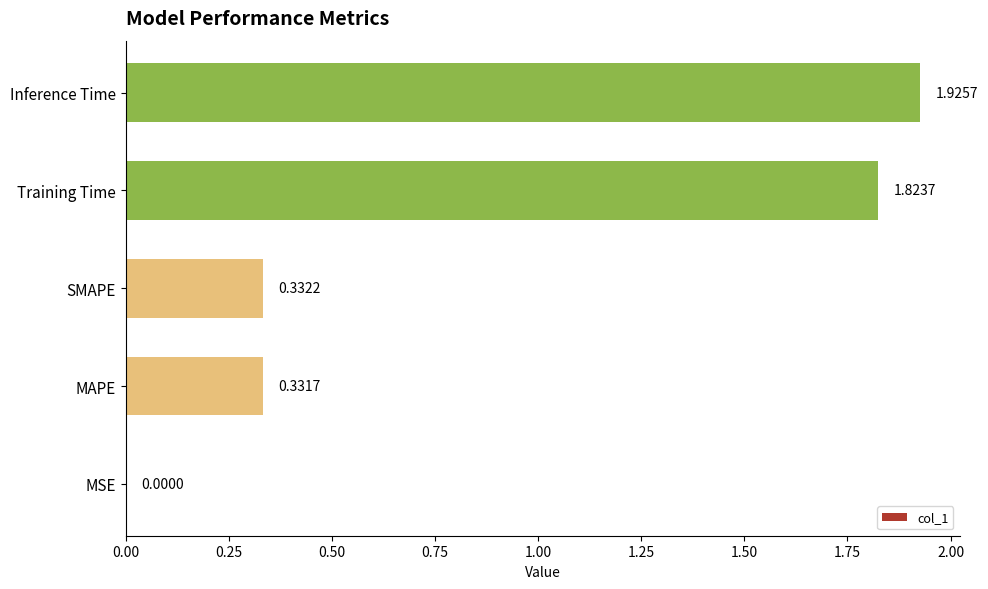

What is the sum of all values?

4.4